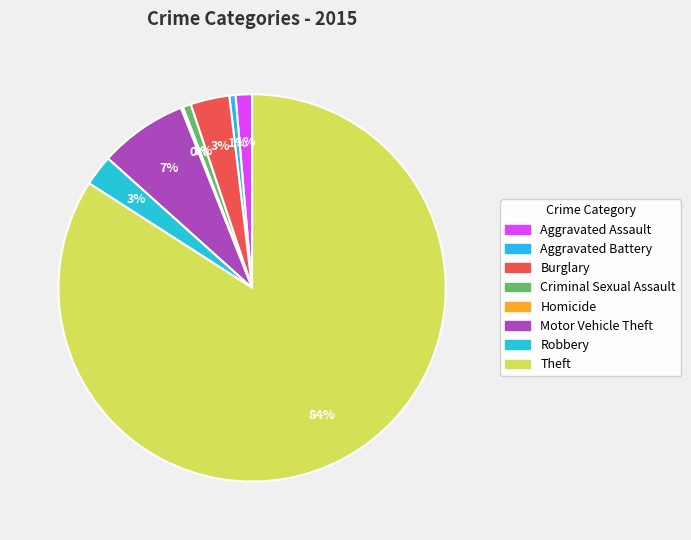

To the nearest percent, what is the difference between the Robbery and Burglary slice percentages?

1%